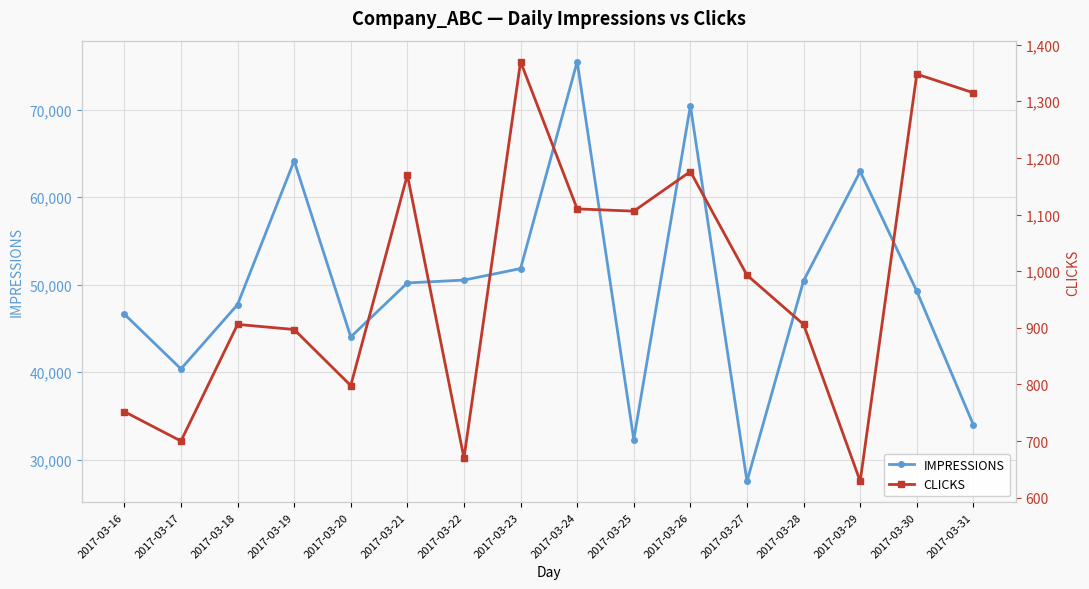

Rank the series at 2017-03-22 from highest to lowest value.

IMPRESSIONS, CLICKS